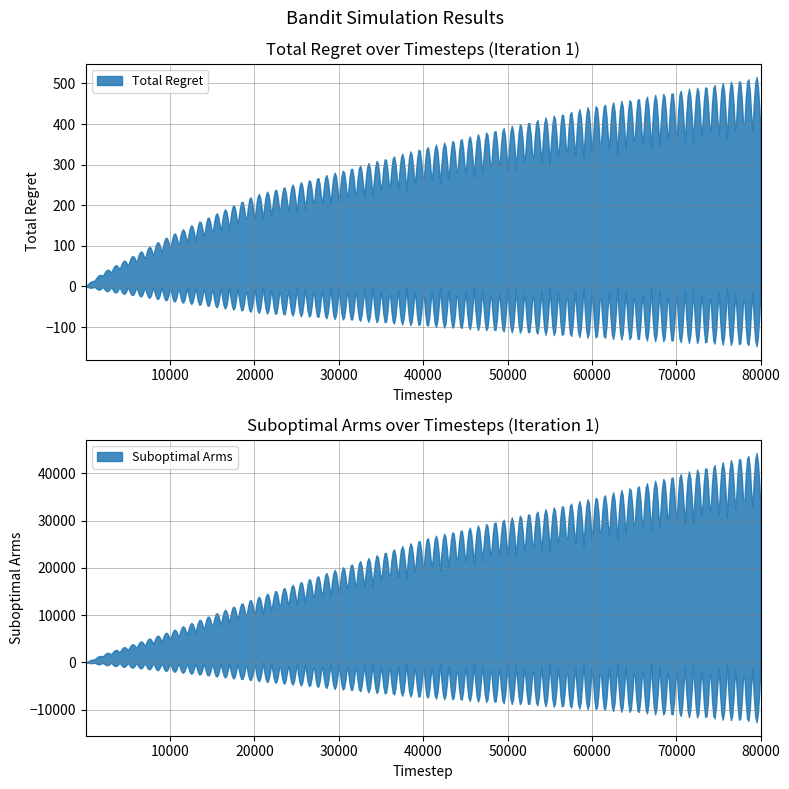

True or false: Suboptimal Arms and Total Regret intersect in this chart.

False